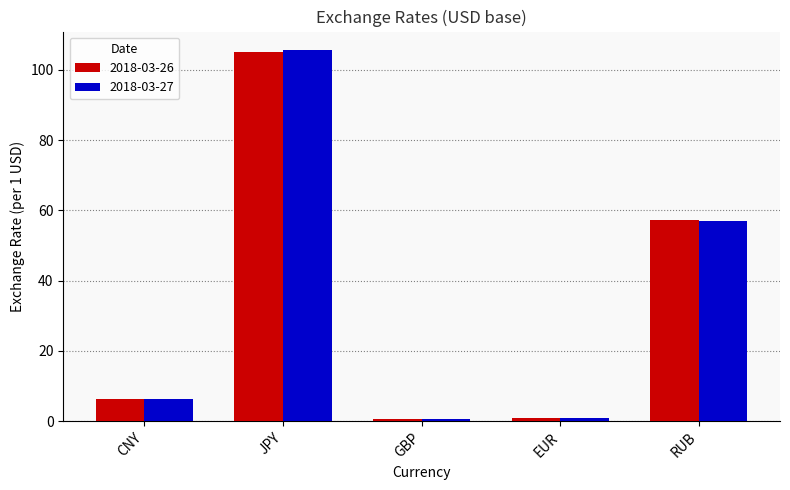

Is it true that 2018-03-27 equals 39.1 at RUB?

False